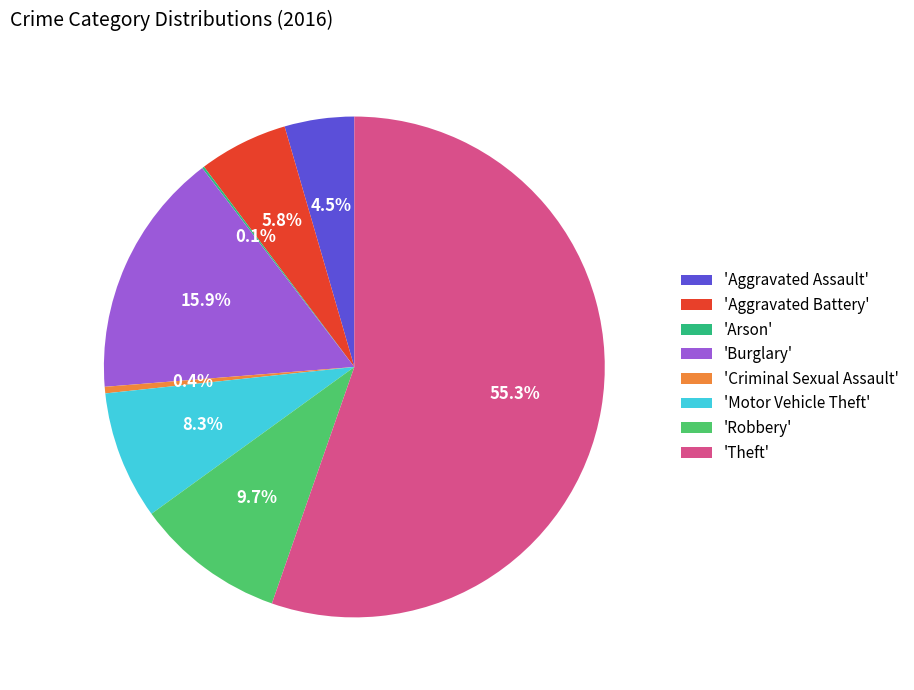

Is 'Theft' the majority of the pie?

Yes